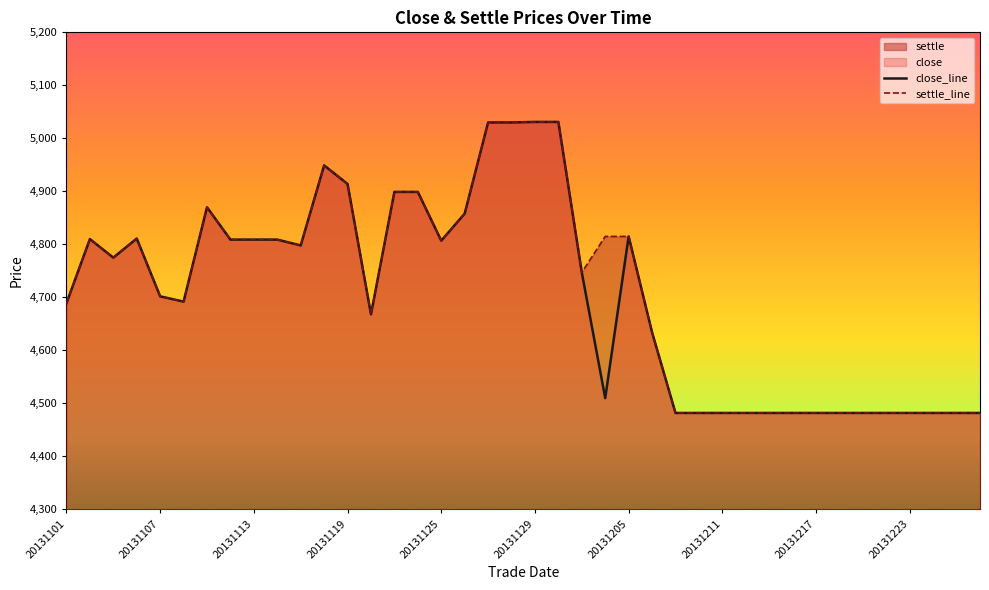

What is the sum of all settle_line values?

188449